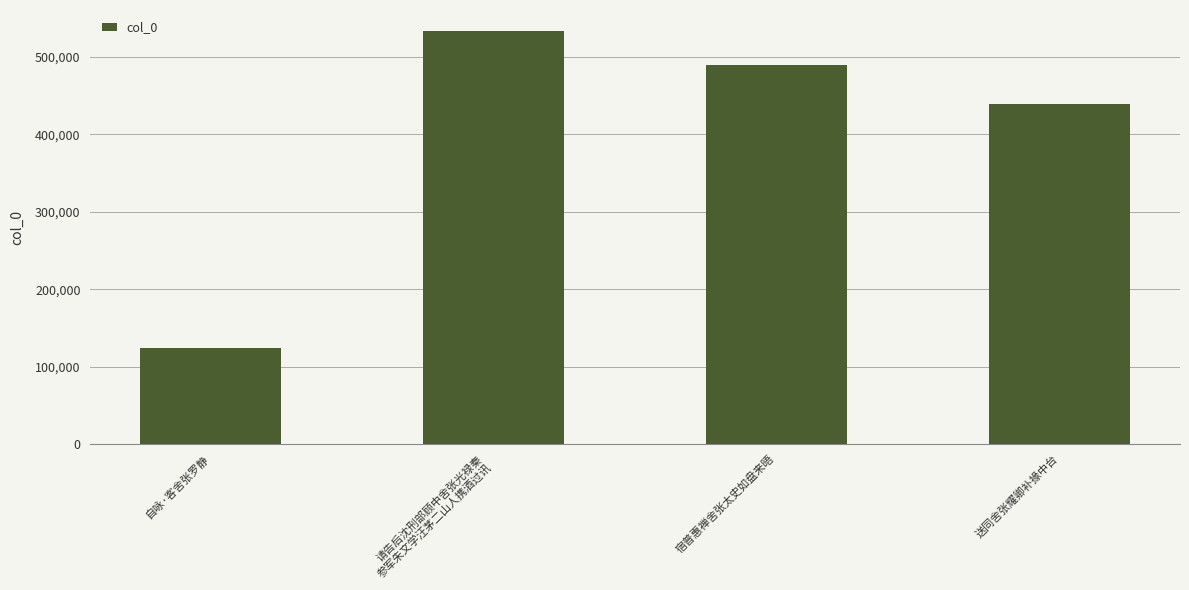

Which has a higher value, 宿普惠禅舍张太史如盘来晤 or 请告后沈刑部顾中舍张光禄秦
参军朱文学汪茅二山人携酒过讯?

请告后沈刑部顾中舍张光禄秦
参军朱文学汪茅二山人携酒过讯